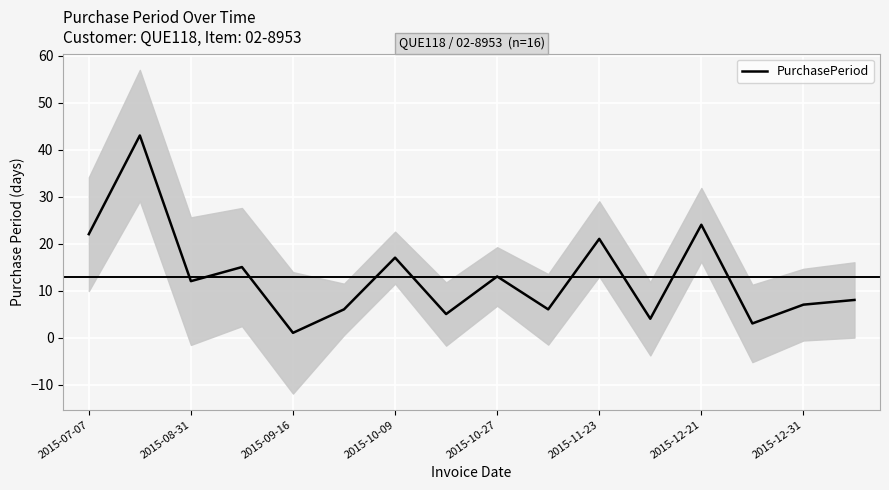

How many lines are shown in the chart?

1